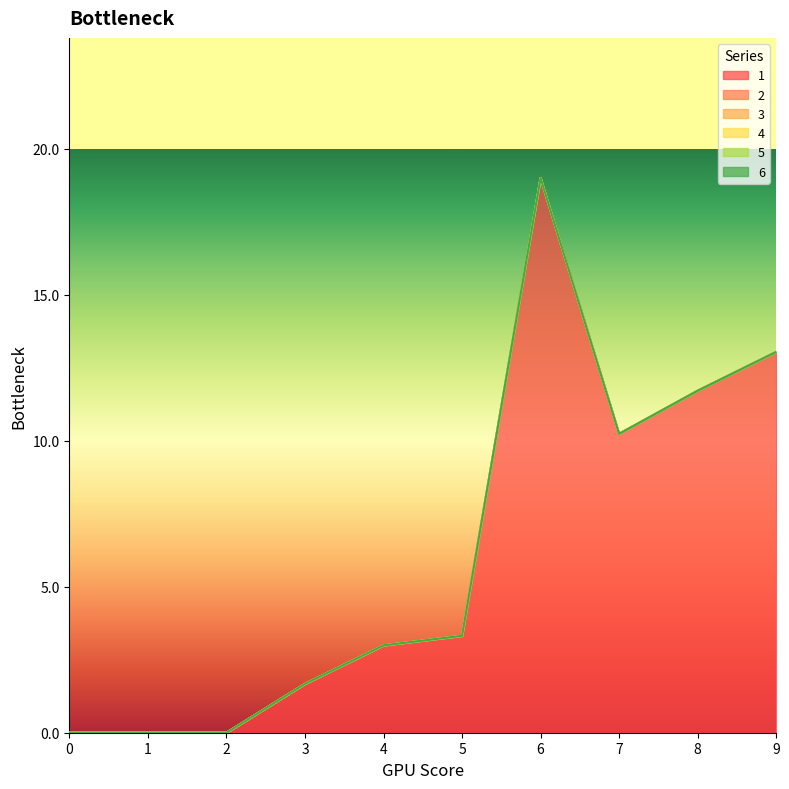

What are all the series names shown in the legend?

1, 2, 3, 4, 5, 6